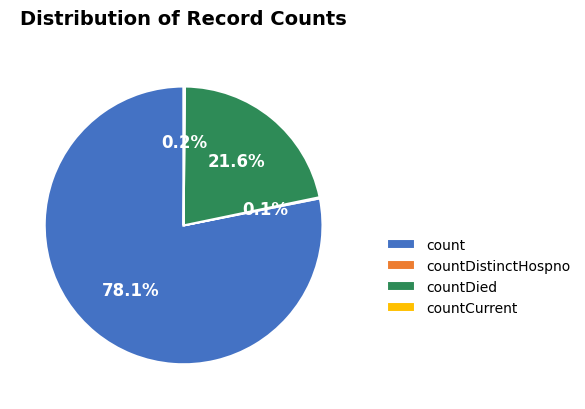

Which slice represents more than half of the pie?

count